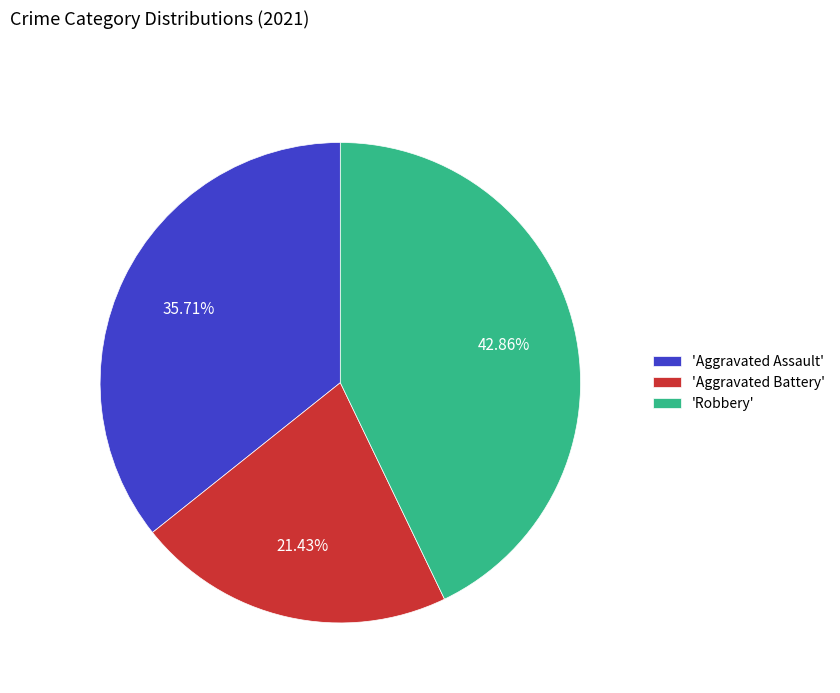

How many segments does this pie chart have?

3